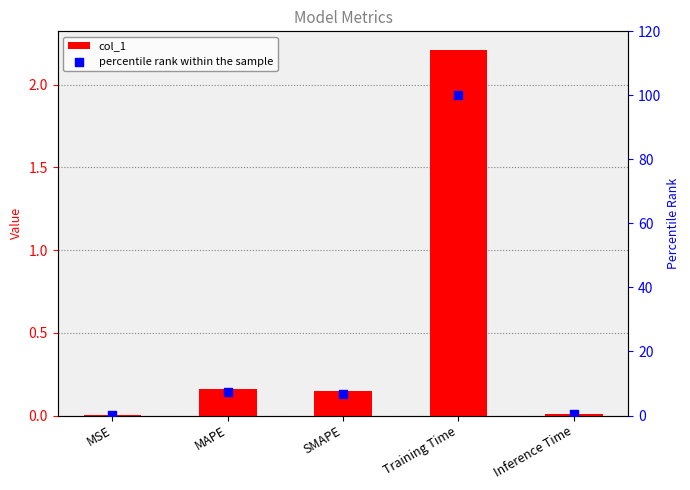

Which series has the largest Y range (max minus min)?

percentile rank within the sample